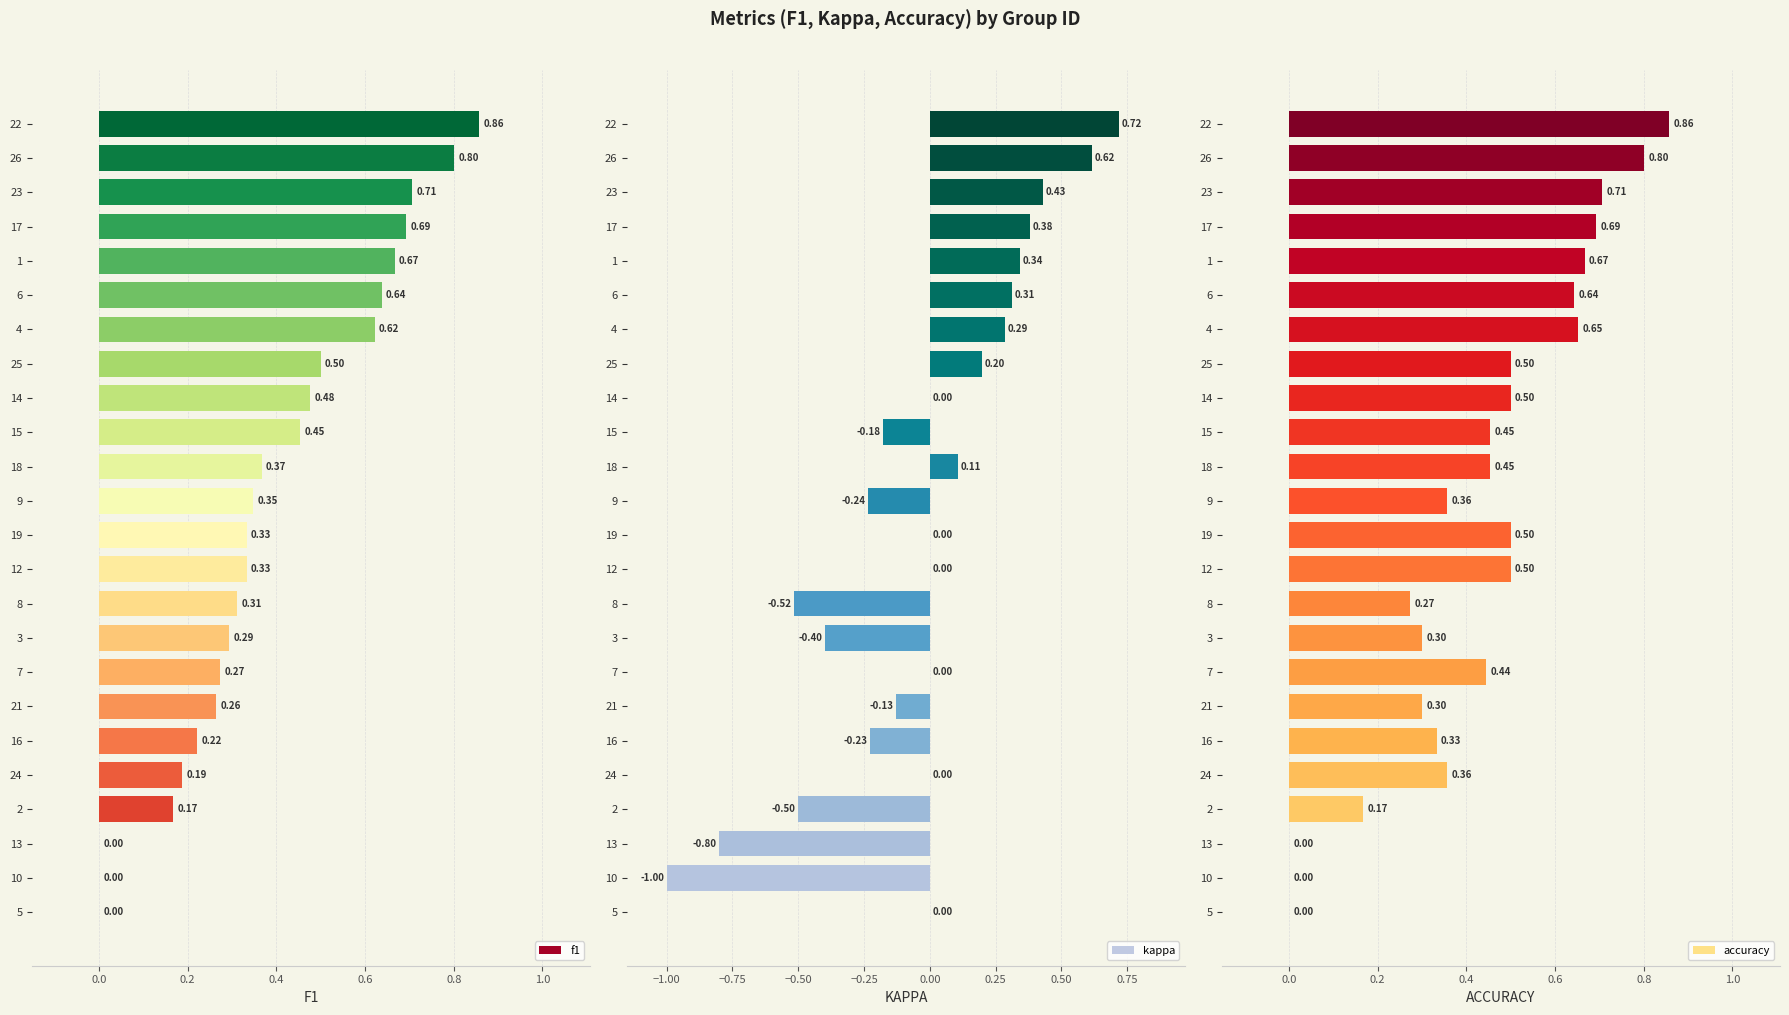

The accuracy series shows 0.2 at 18. True or false?

False